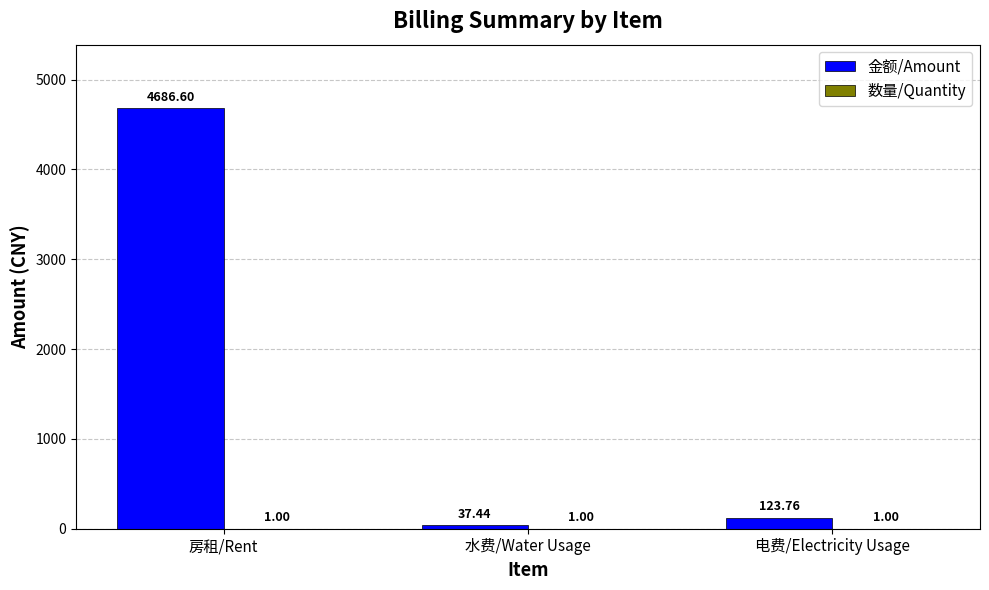

How many series are shown in this chart?

2